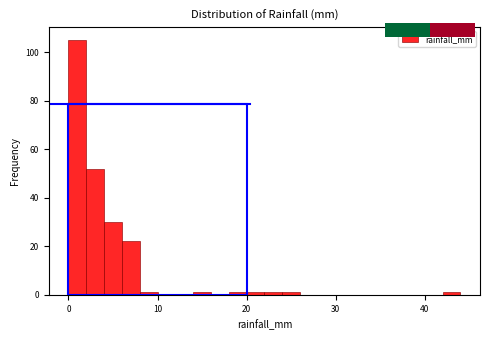

Read against the x-axis, roughly where is the centre of the tallest bar?

1